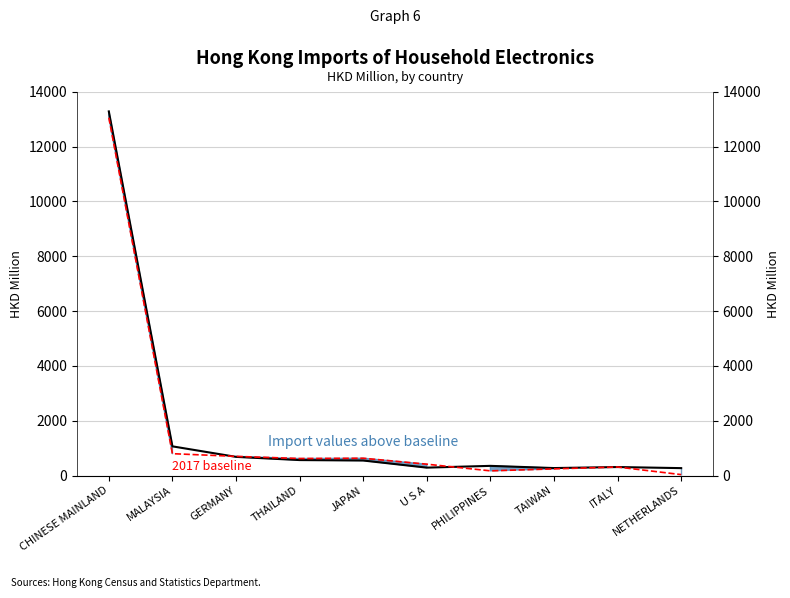

List the labels in order of value, smallest first.

NETHERLANDS, PHILIPPINES, TAIWAN, ITALY, U S A, THAILAND, JAPAN, GERMANY, MALAYSIA, CHINESE MAINLAND